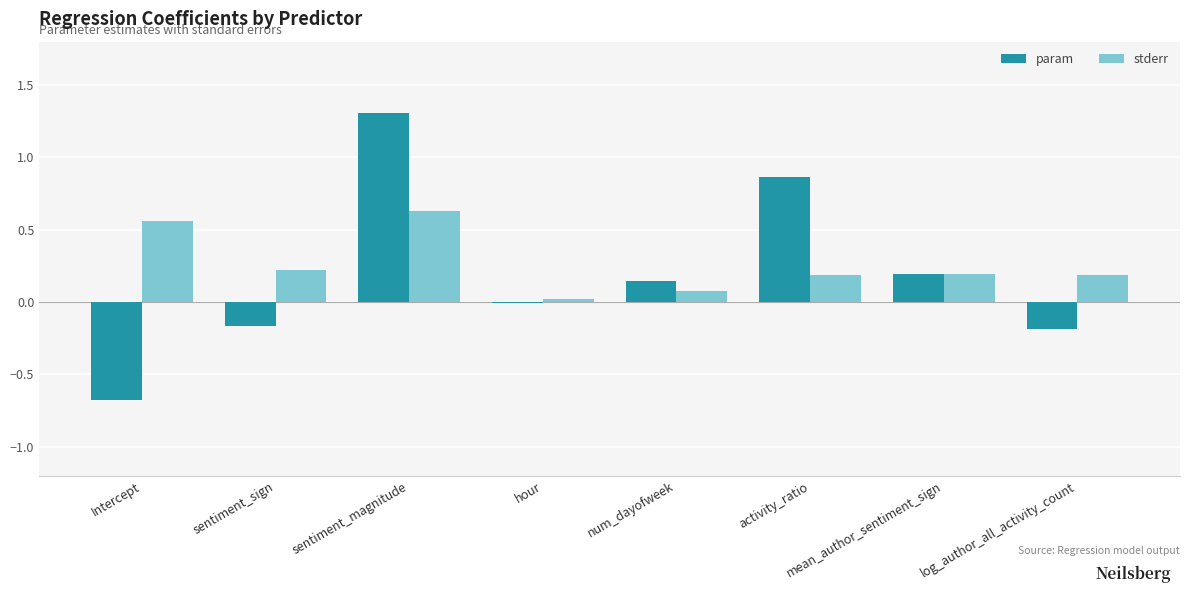

At which category is the sum across all series the highest?

sentiment_magnitude